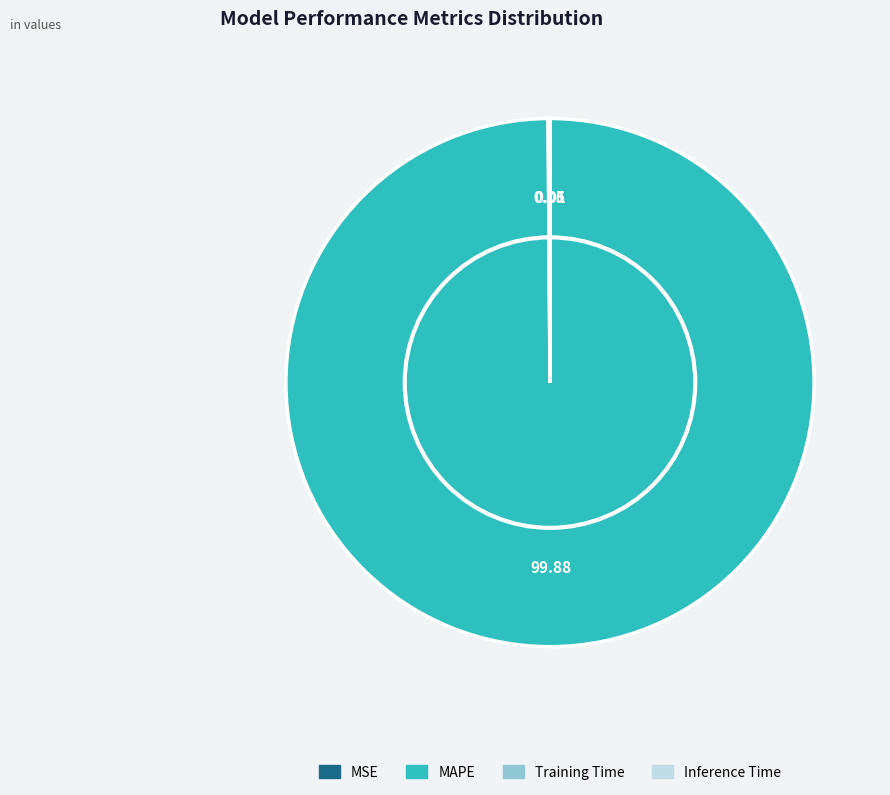

Which category accounts for the majority?

MAPE